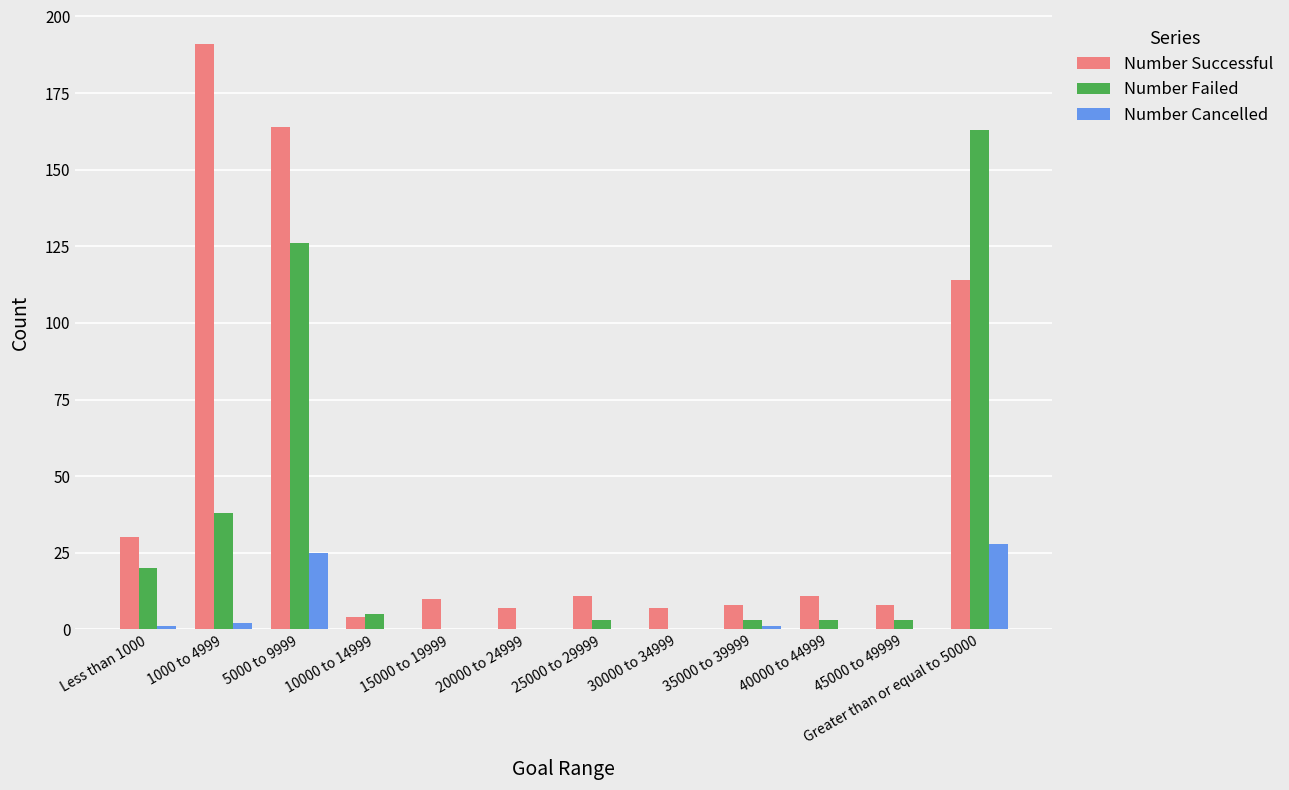

Reading right to left, transcribe all the data shown in this chart.

Number Successful: 114	8	11	8	7	11	7	10	4	164	191	30
Number Failed: 163	3	3	3	0	3	0	0	5	126	38	20
Number Cancelled: 28	0	0	1	0	0	0	0	0	25	2	1